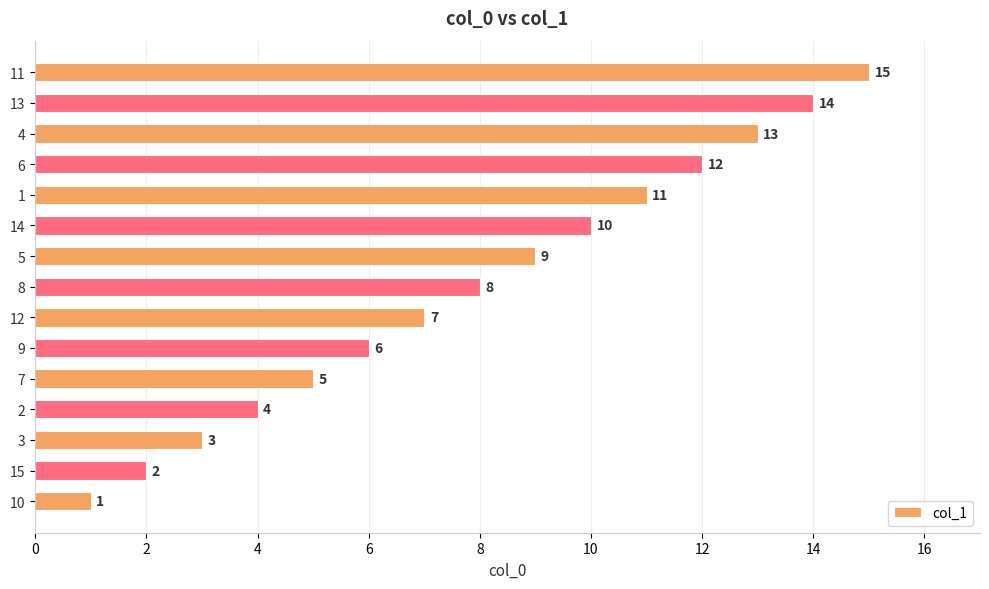

What is the change in value from 15 to 4?

+11